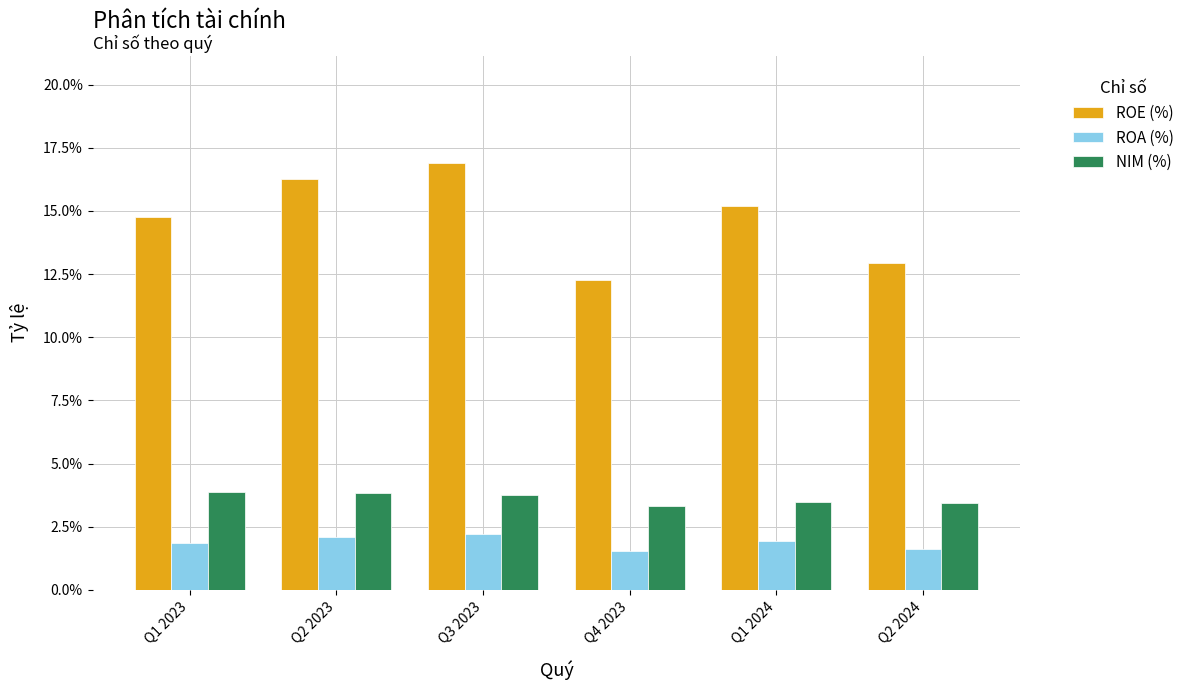

At which category does the chart reach its peak across all series?

Q3 2023